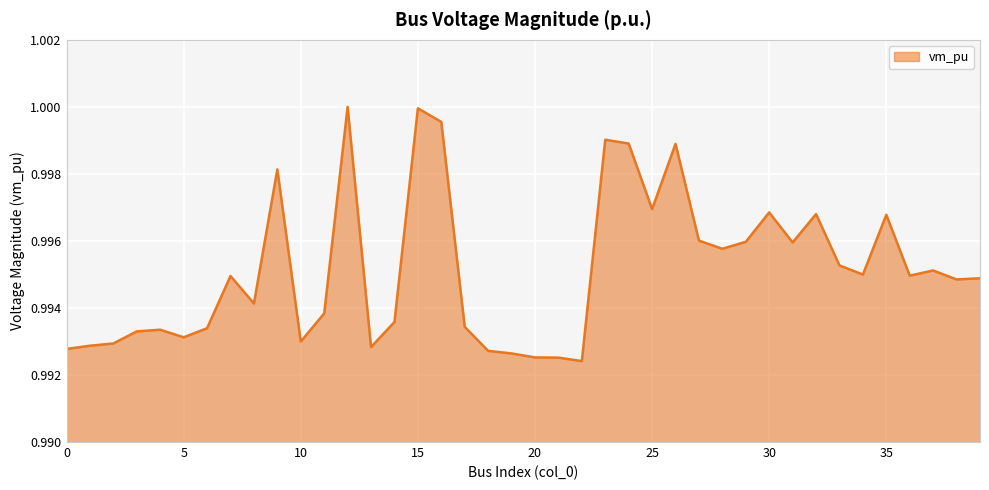

What is the smallest value displayed?

1.0